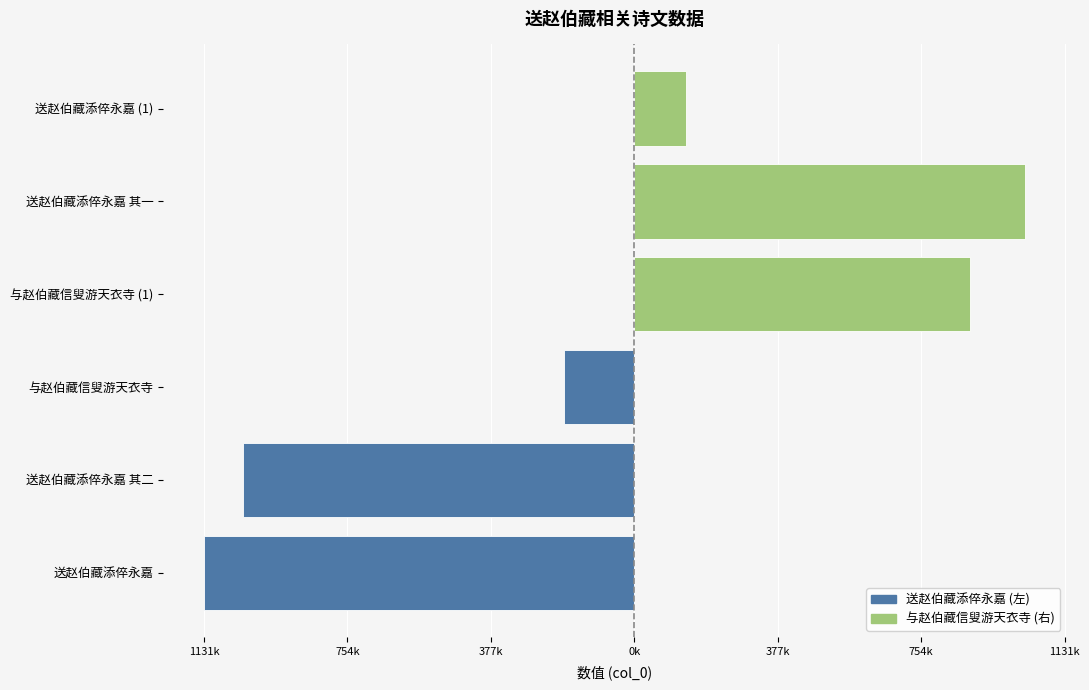

At 377k, list the series in order from smallest to largest.

送赵伯藏添倅永嘉, 与赵伯藏信叟游天衣寺